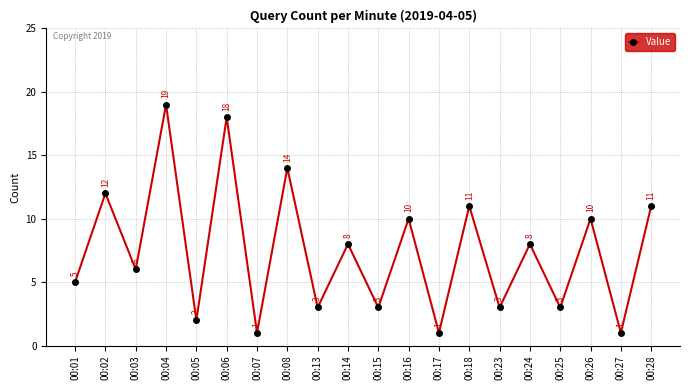

Is it true that the value at 00:26 is 10?

True